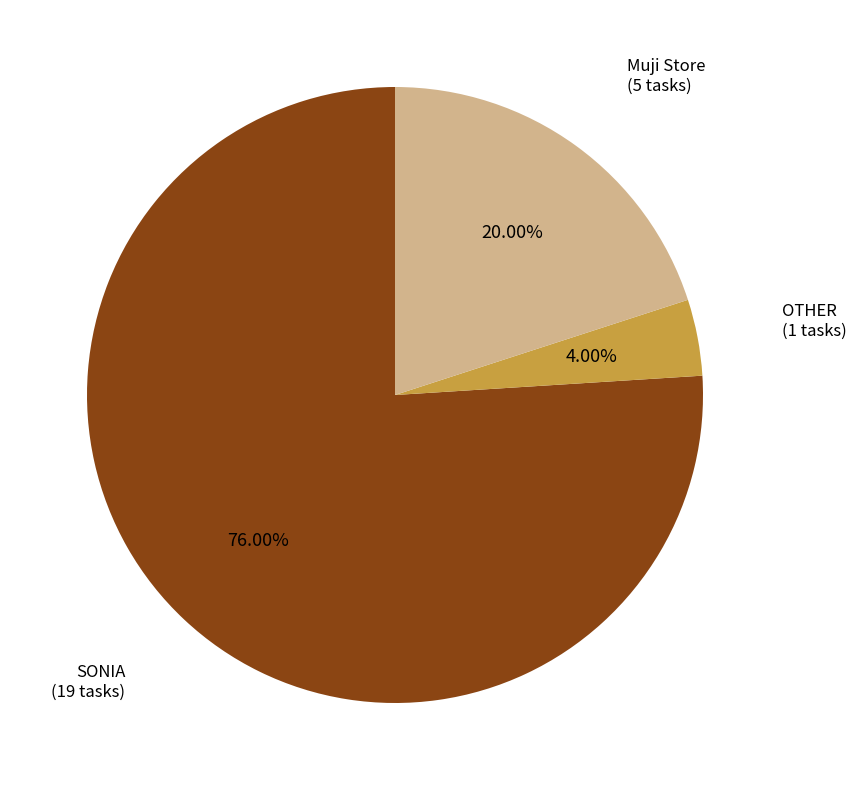

Is it true that SONIA is 76% of the pie?

True